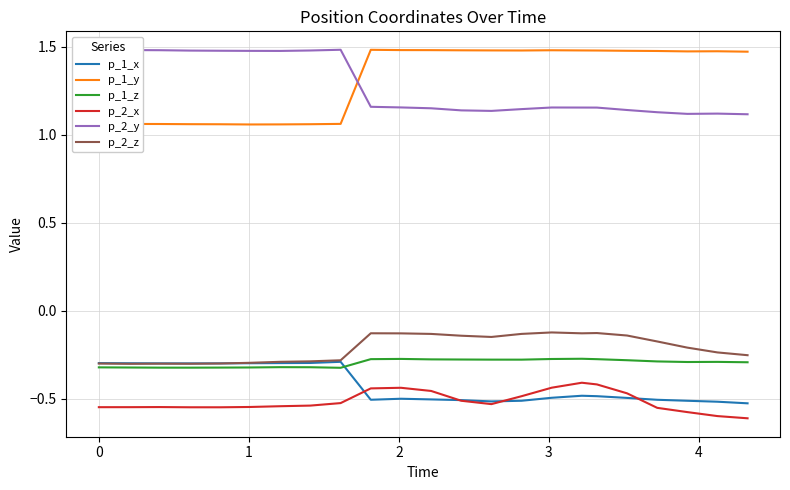

Which series has the largest total across all categories?

p_1_y